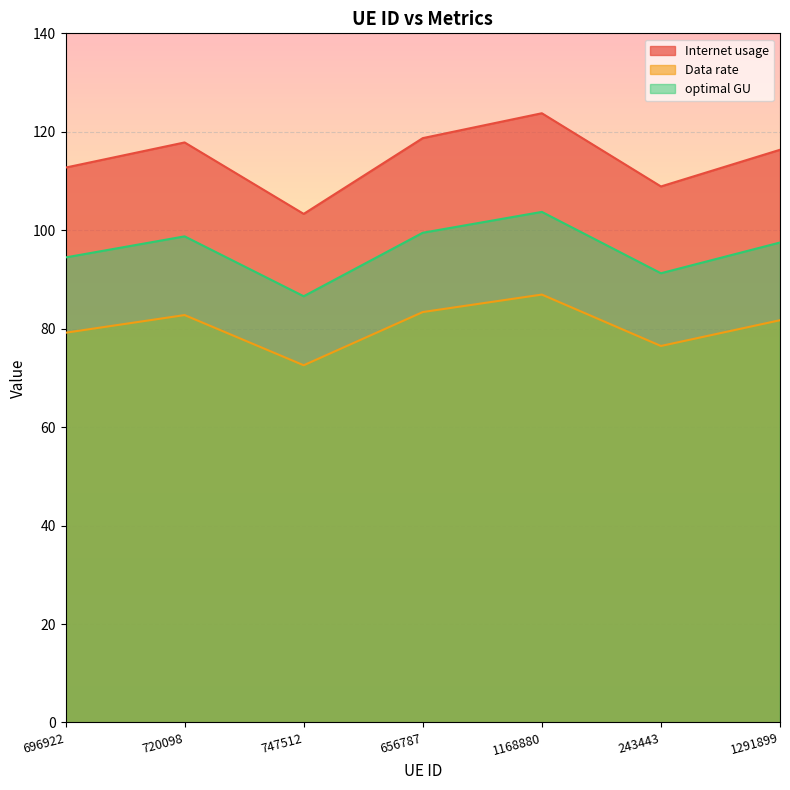

At which label does Data rate reach its minimum?

747512